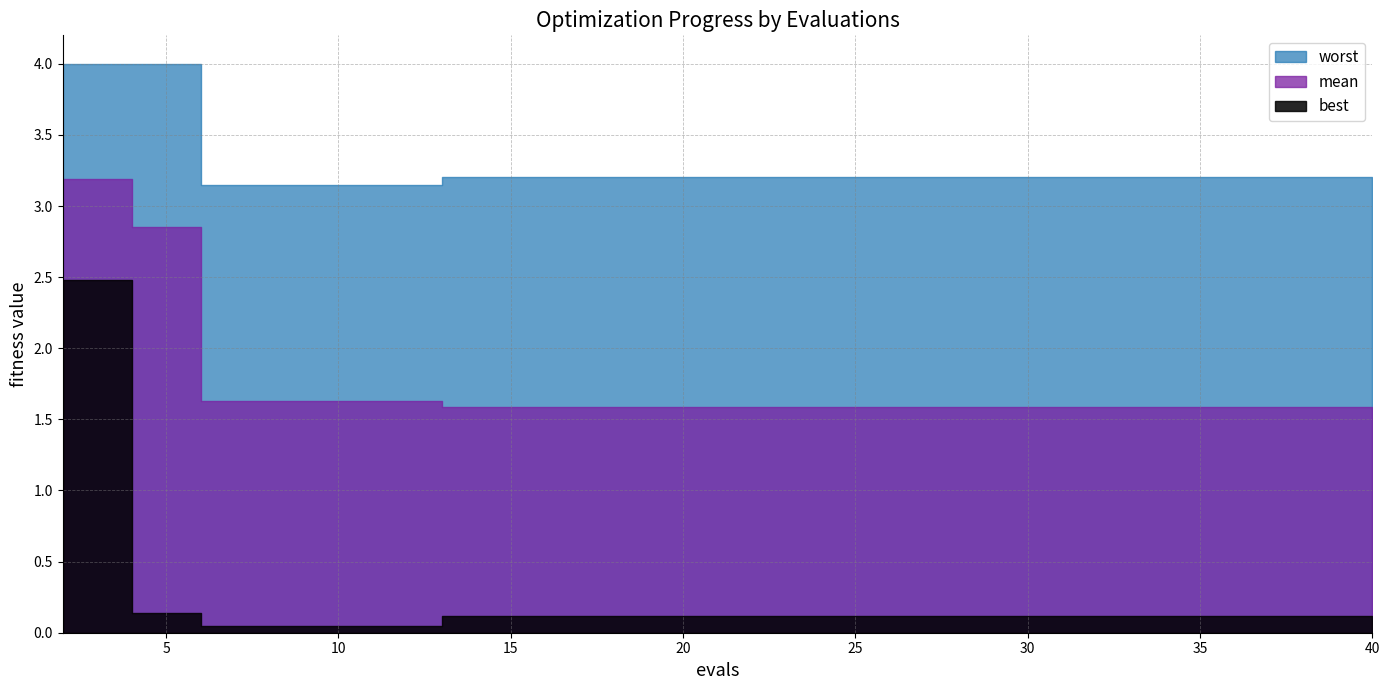

Reading left to right, extract all data points from this chart.

mean: 3.2	2.9	1.6	1.6	1.6	1.6	1.6	1.6	1.6	1.6	1.6	1.6	1.6	1.6	1.6	1.6	1.6	1.6	1.6	1.6
best: 2.5	0.1	0.0	0.0	0.0	0.1	0.1	0.1	0.1	0.1	0.1	0.1	0.1	0.1	0.1	0.1	0.1	0.1	0.1	0.1
worst: 4.0	4.0	3.1	3.1	3.1	3.2	3.2	3.2	3.2	3.2	3.2	3.2	3.2	3.2	3.2	3.2	3.2	3.2	3.2	3.2